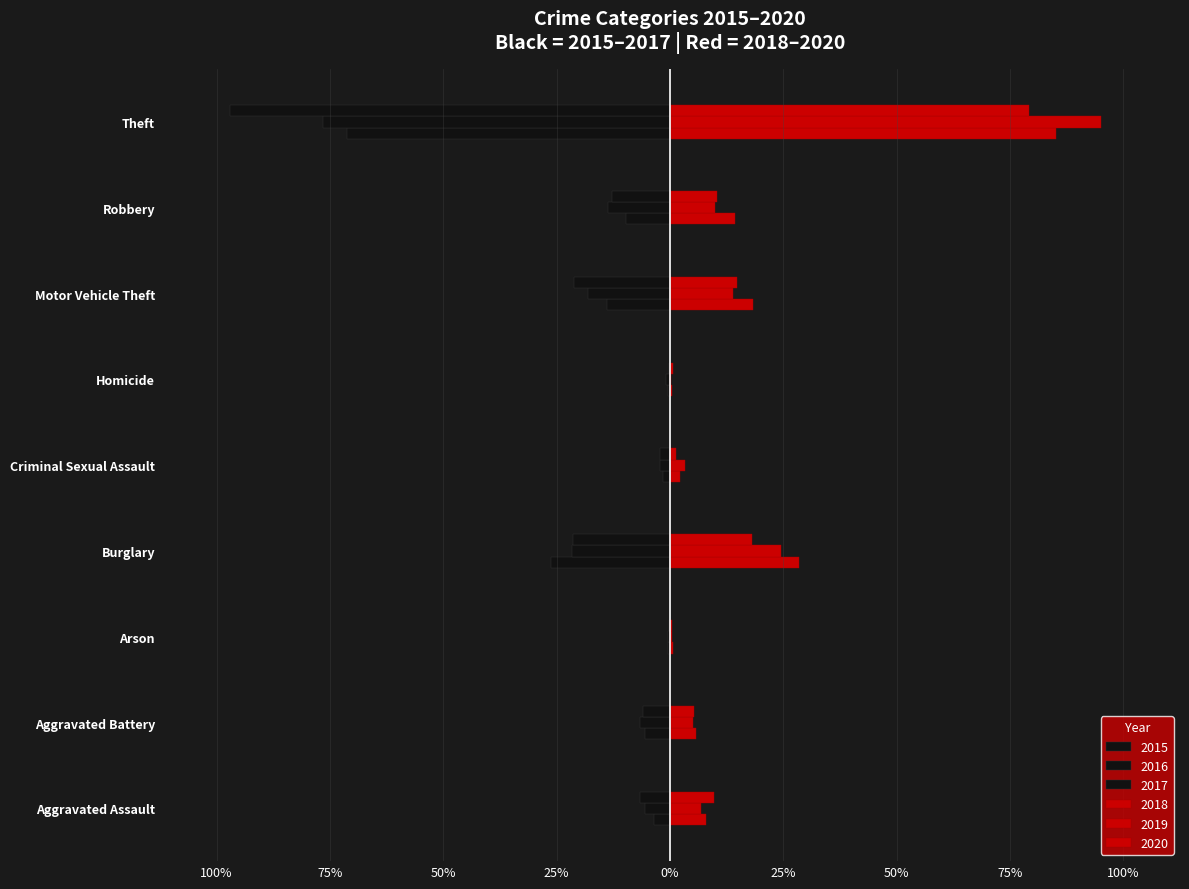

At which label does 2020 reach its minimum?

Arson